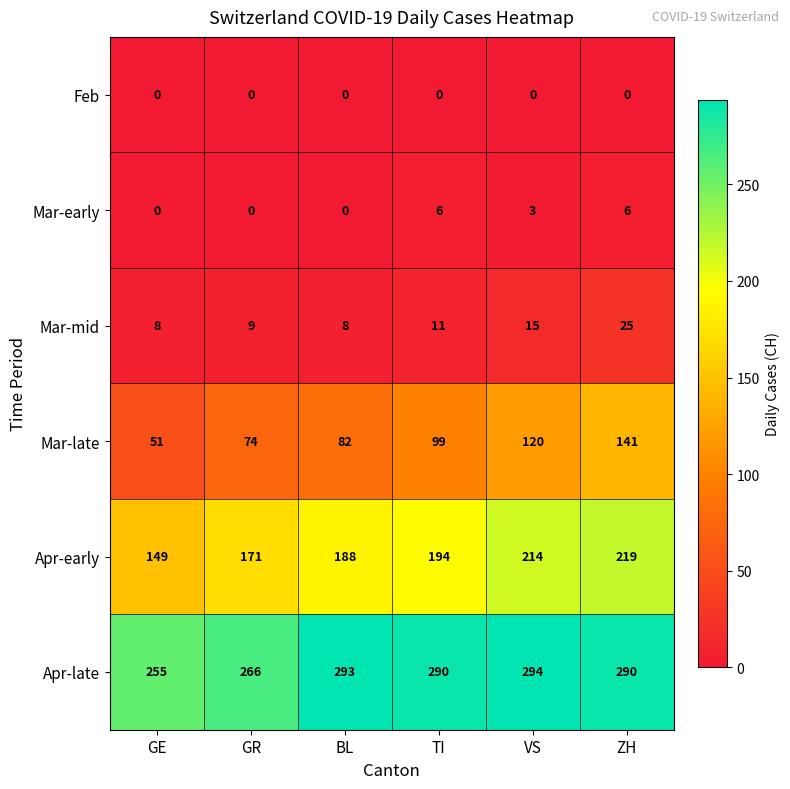

Where is Mar-mid nearest to the value 16?

VS